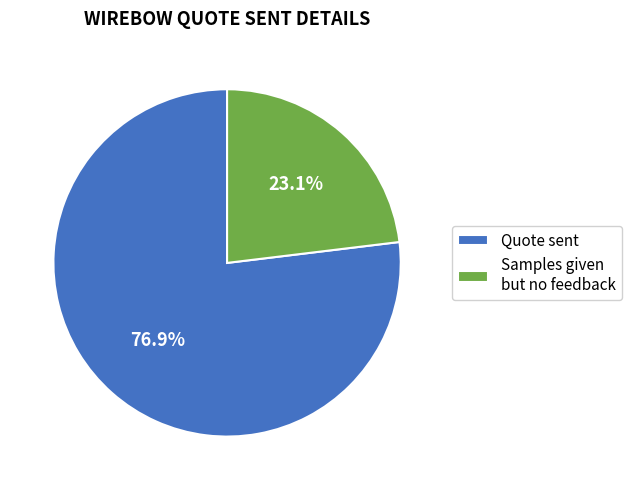

Which slice represents more than half of the pie?

Quote sent